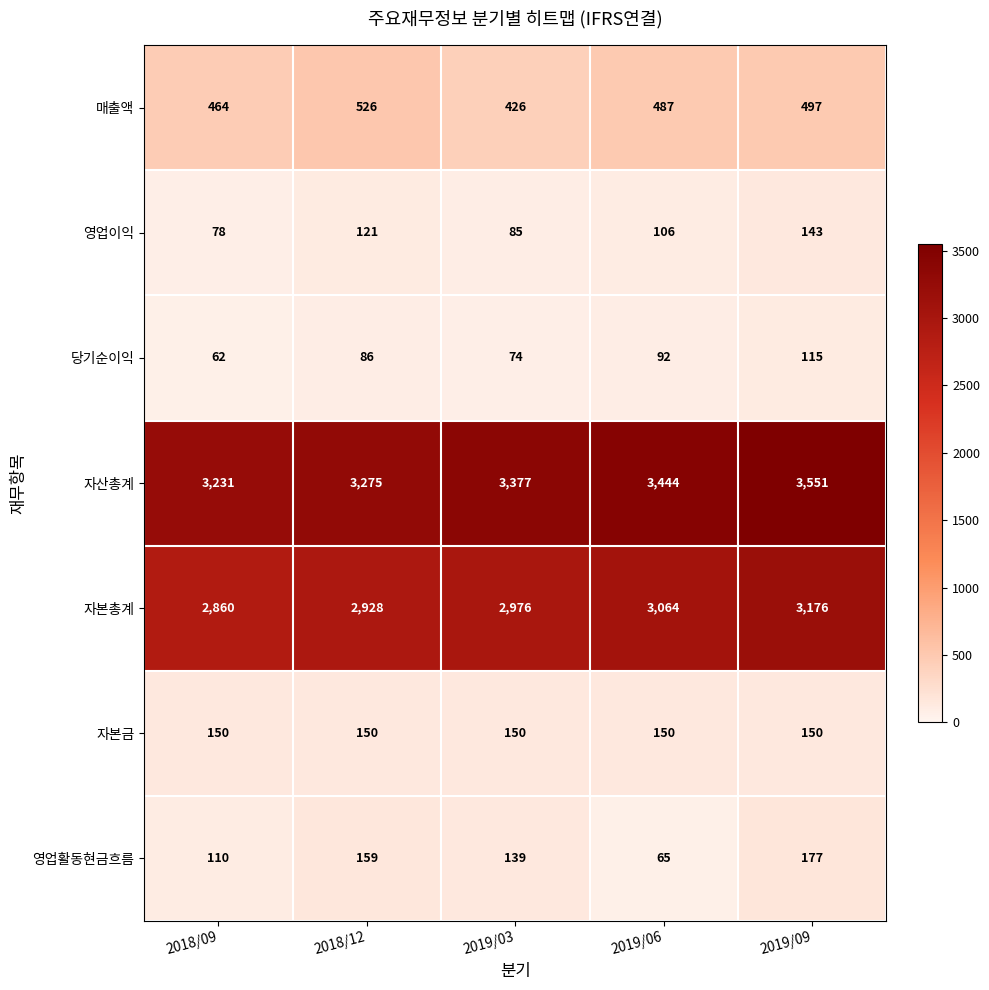

True or false: 매출액 has a value of 887 at 2018/12.

False